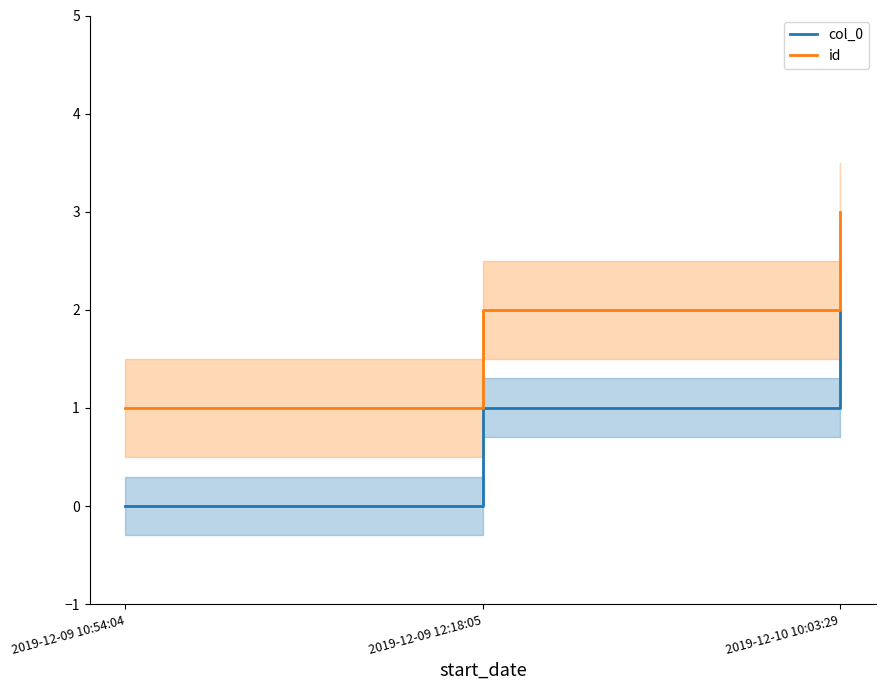

Between 2019-12-09 12:18:05 and 2019-12-10 10:03:29, which is larger?

2019-12-10 10:03:29